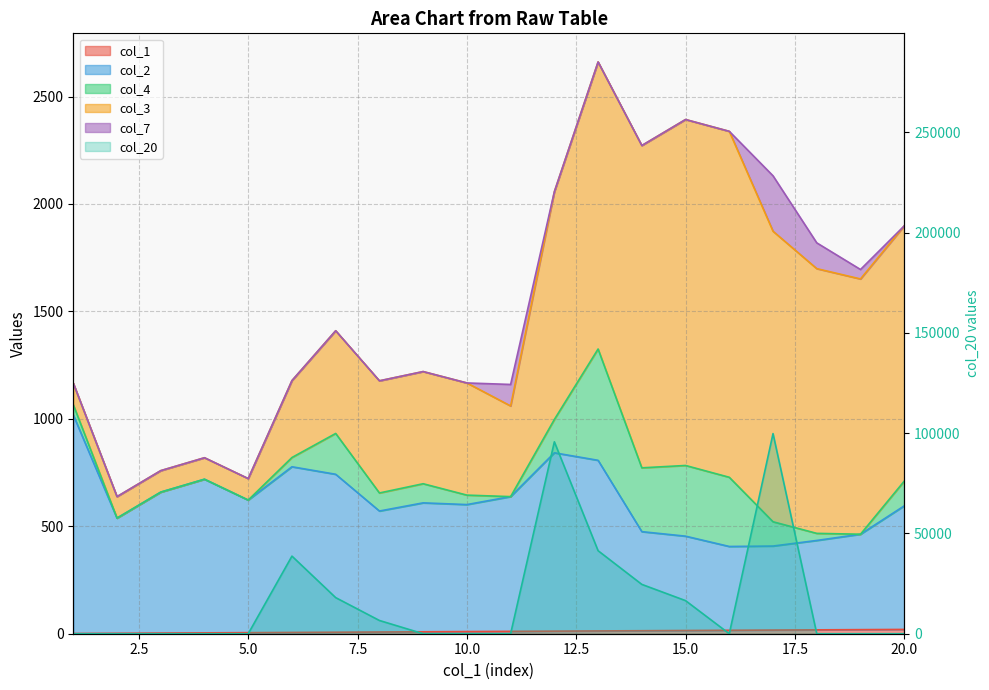

True or false: col_1 and col_2 cross at least once.

False